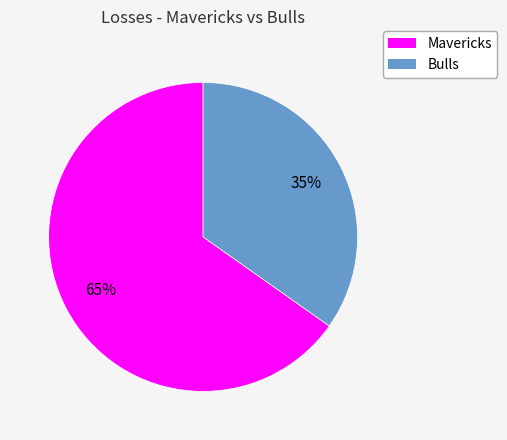

Is it true that Mavericks is 65% of the pie?

True